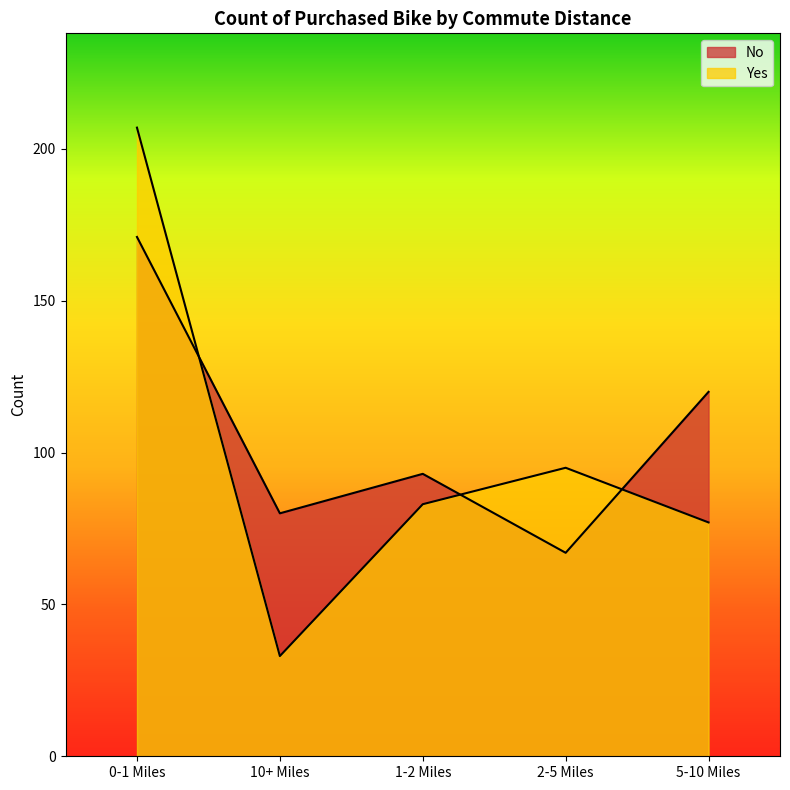

Rank the categories by No value from highest to lowest.

0-1 Miles, 5-10 Miles, 1-2 Miles, 10+ Miles, 2-5 Miles